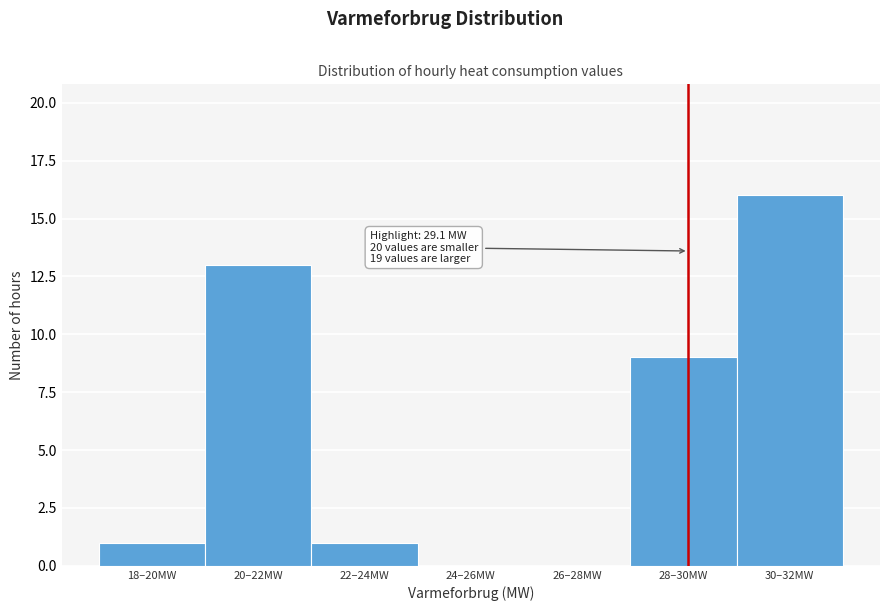

Reading right to left, list all the values displayed in this chart.

30–32MW=16	28–30MW=9	26–28MW=0	24–26MW=0	22–24MW=1	20–22MW=13	18–20MW=1